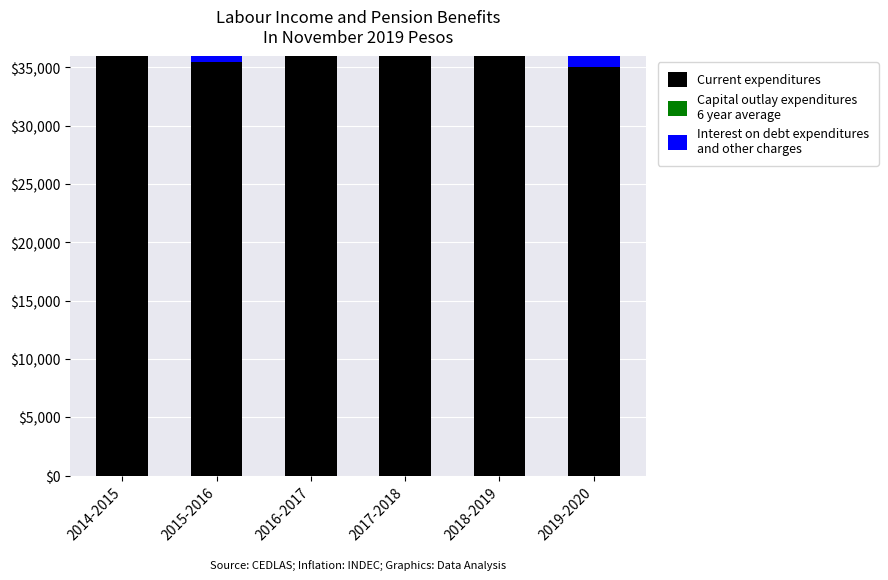

Is it true that Interest on debt expenditures
and other charges equals 5247.0 at 2015-2016?

True